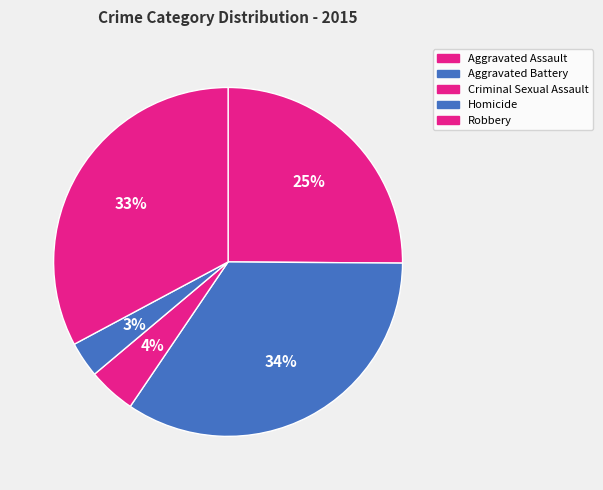

What percentage is the Robbery slice, to the nearest percent?

33%